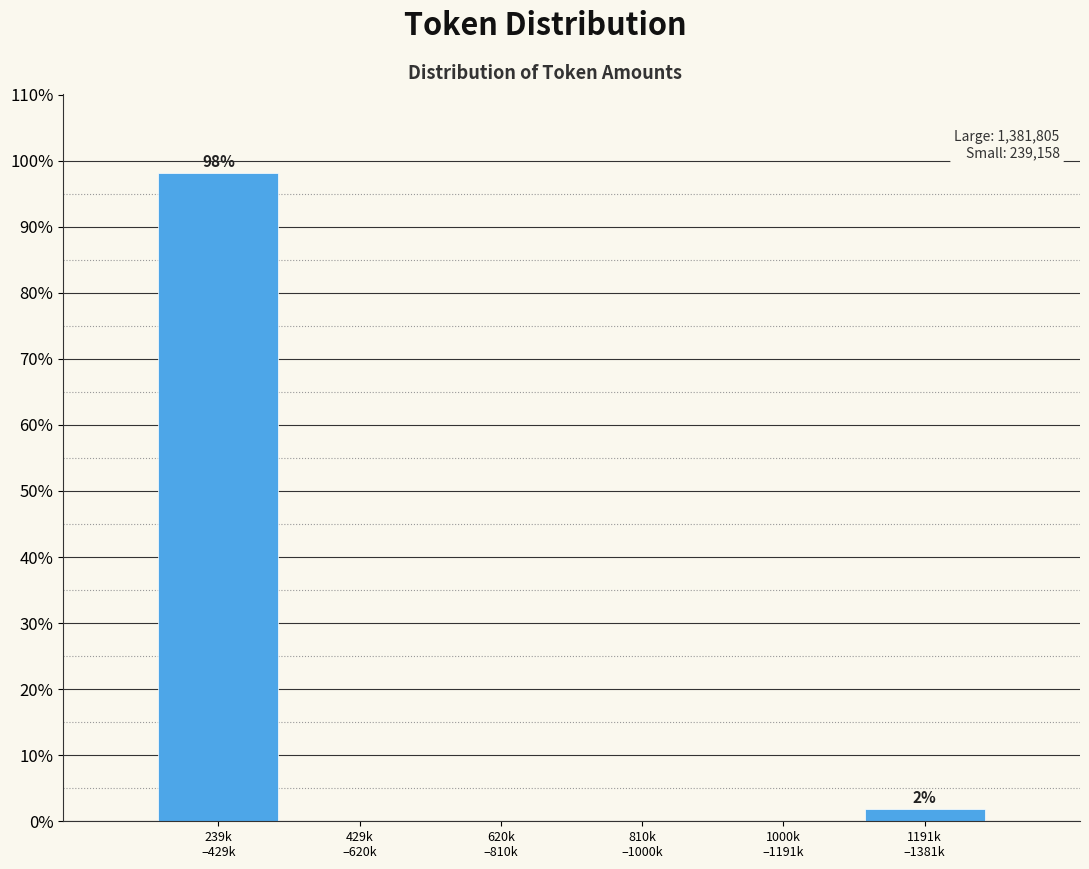

What is the sum of all values?

100.0